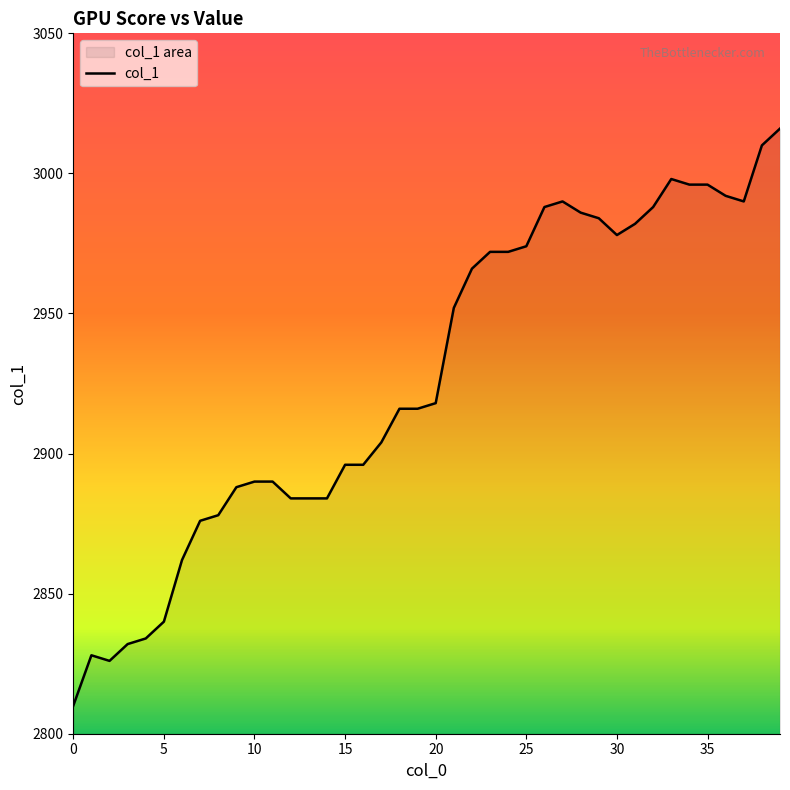

Is it true that the value at 20 is 5062?

False